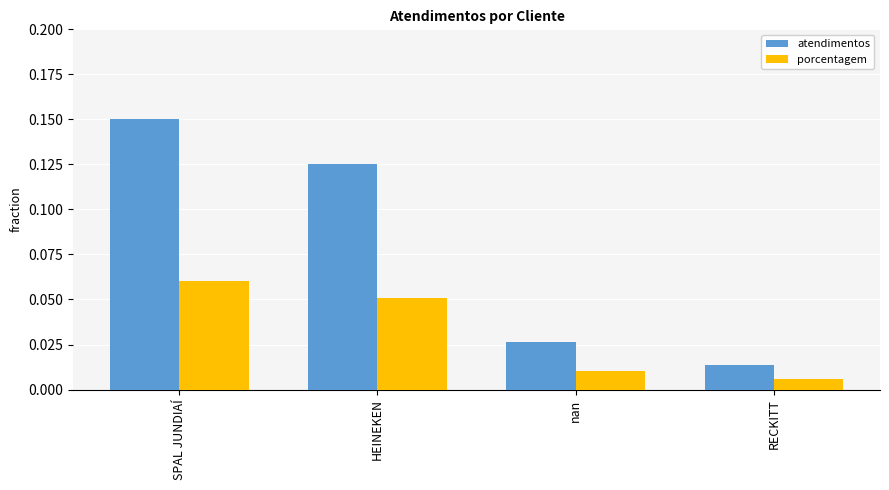

Which series has the largest range (max minus min)?

atendimentos